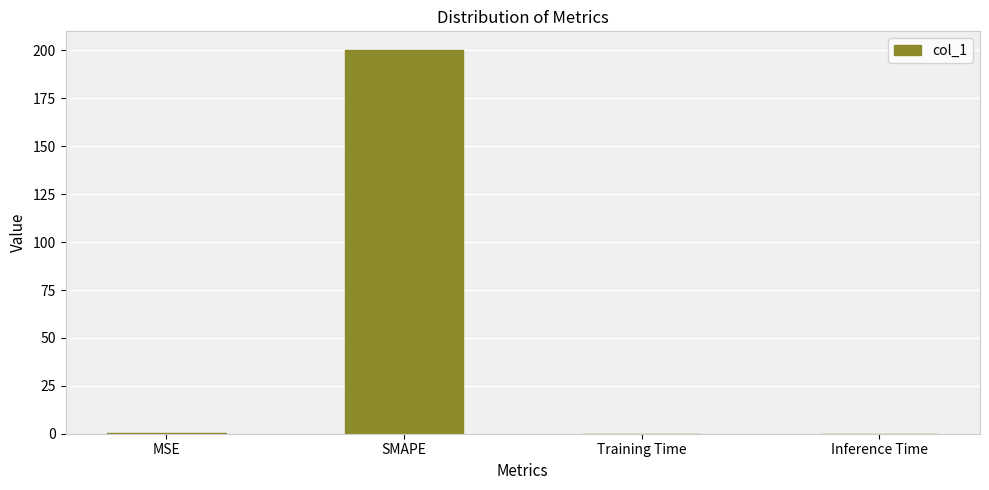

Read the value at SMAPE.

200.0